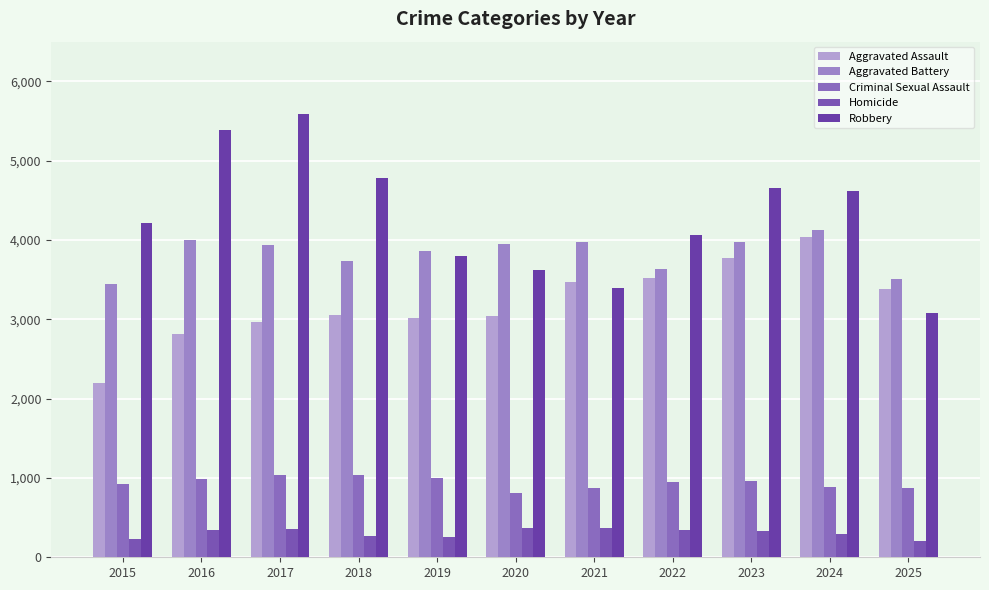

What is the spread (max minus min) of values at 2020?

3578